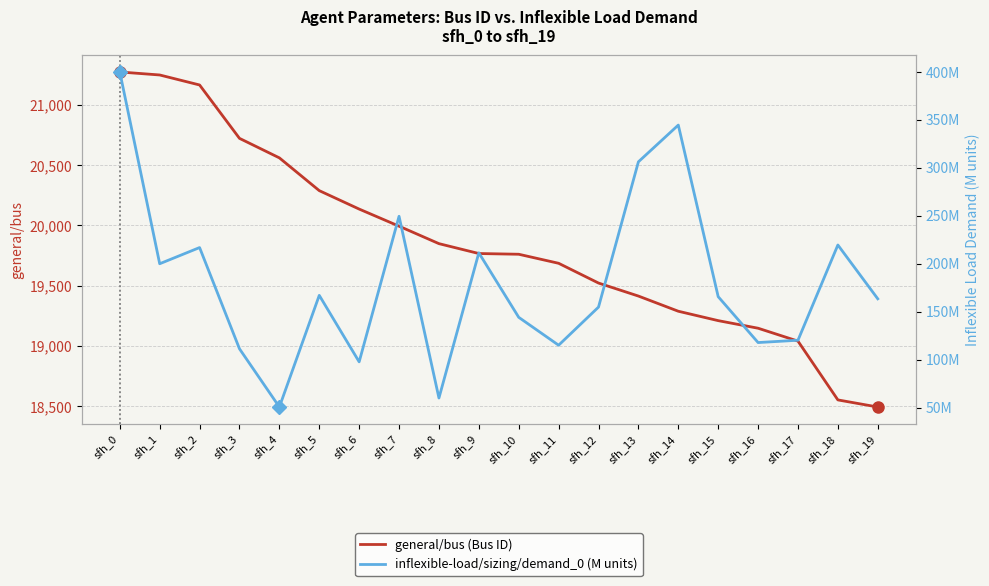

Which series has the largest range (max minus min)?

general/bus